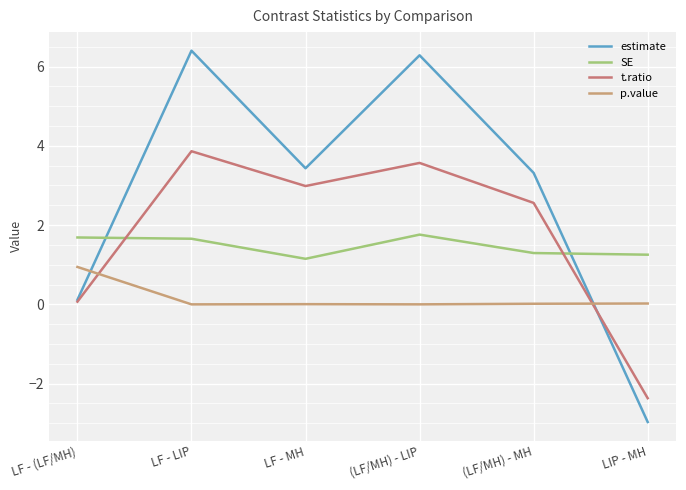

How many lines are shown in the chart?

4